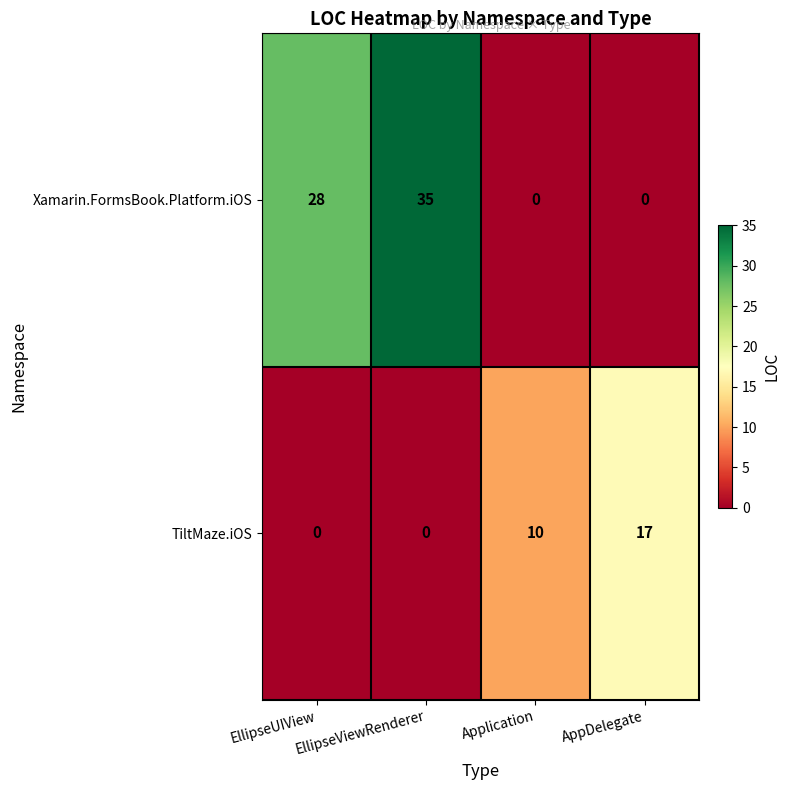

What is the sum of all Xamarin.FormsBook.Platform.iOS values?

63